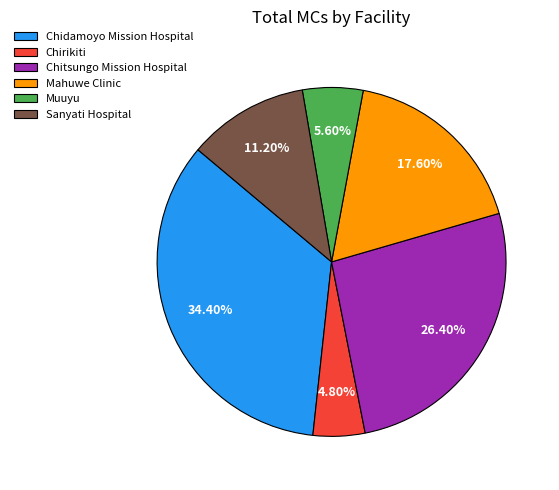

Do Muuyu and Chirikiti together represent more than half of the pie?

No